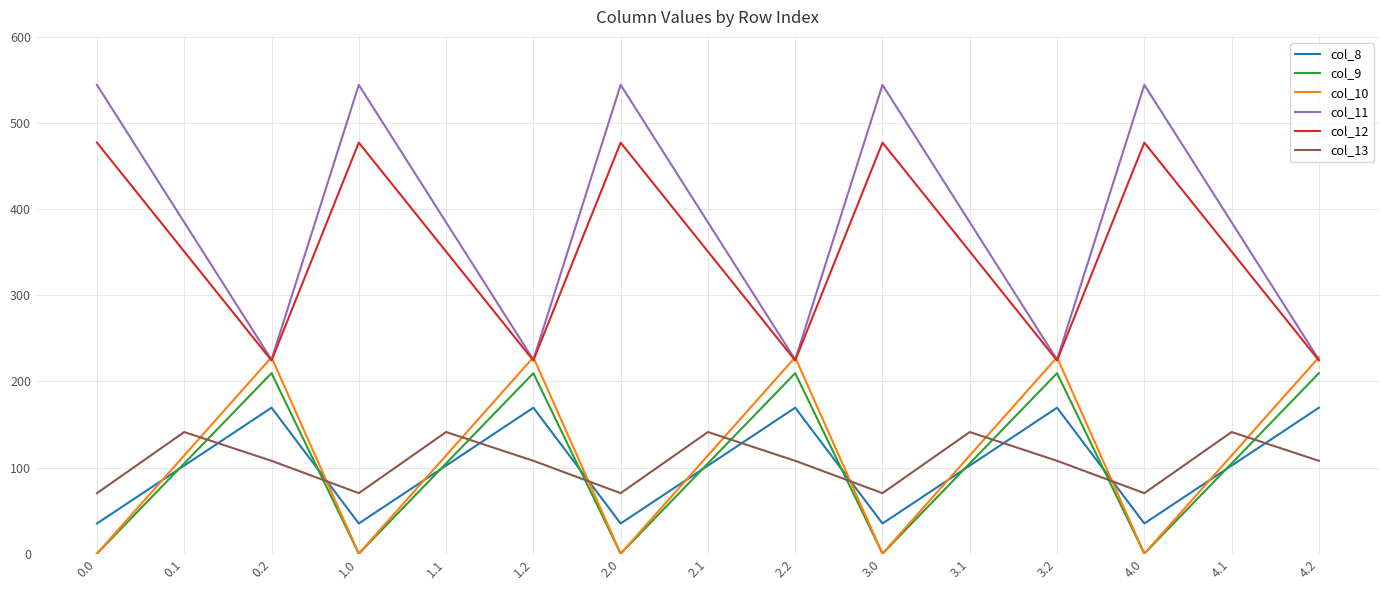

What is the approximate value of col_10 at 0.2?

228.0